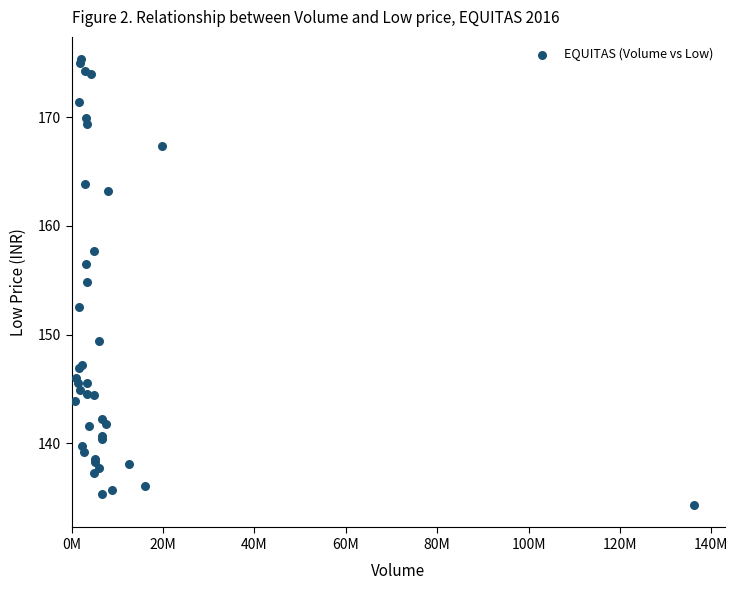

What Y value in the scatter plot is closest to 154?

154.8